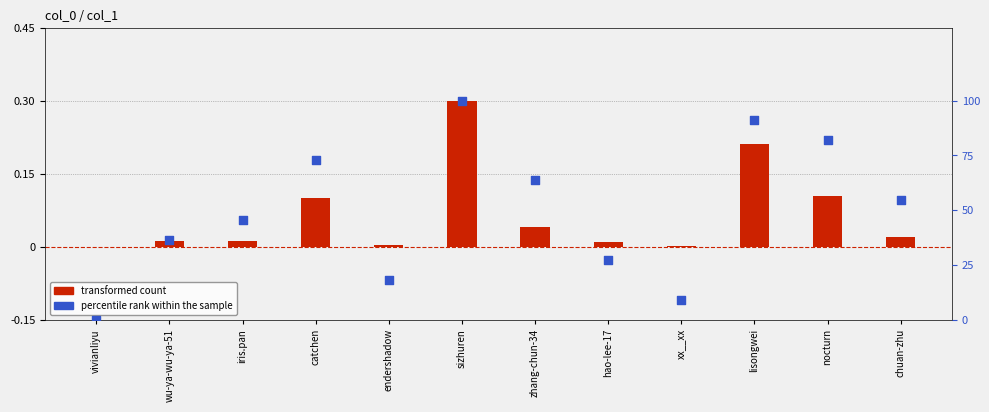

At which category is the sum across all series the highest?

sizhuren